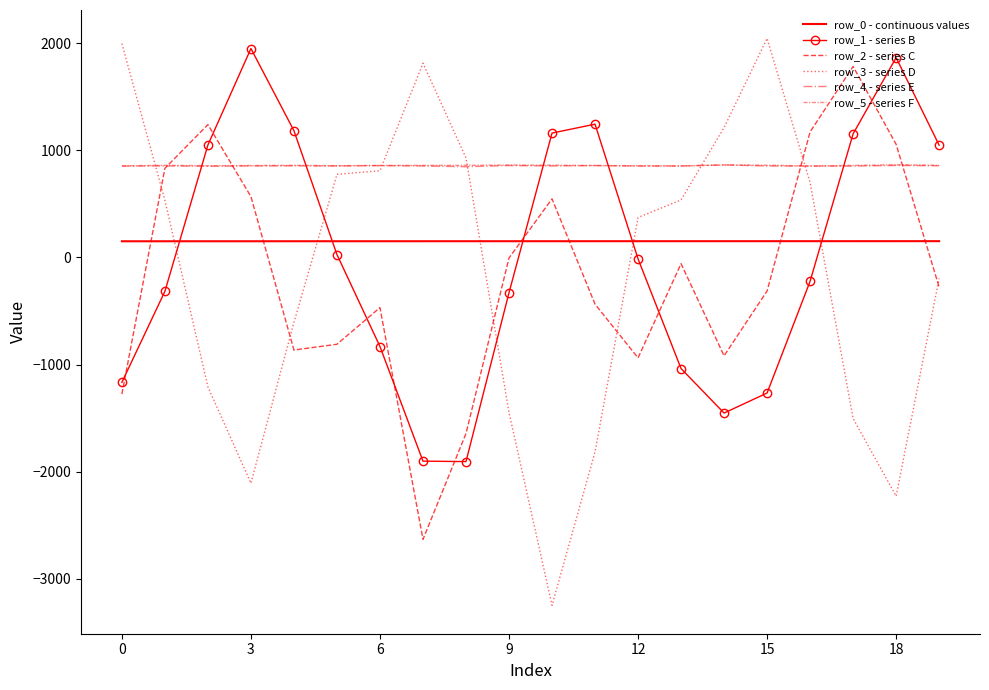

True or false: row_5 - series F has more than 1 interior local peaks.

True